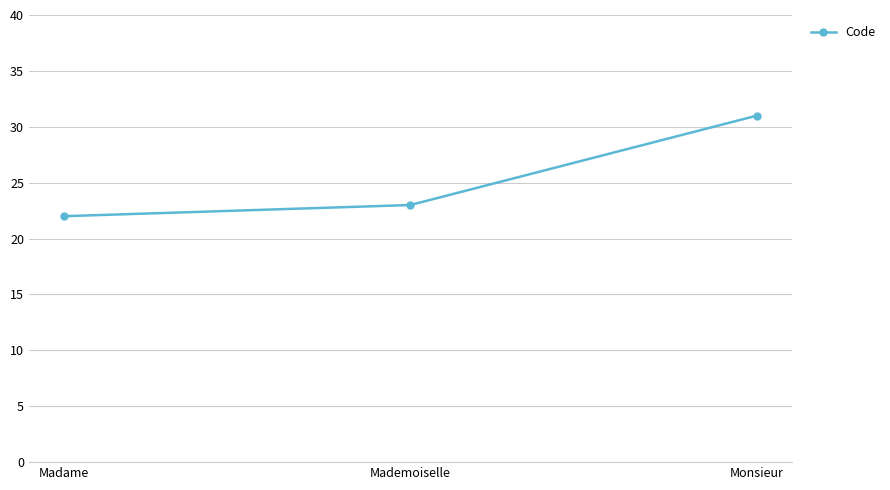

What is the difference between the values at Madame and Mademoiselle?

1